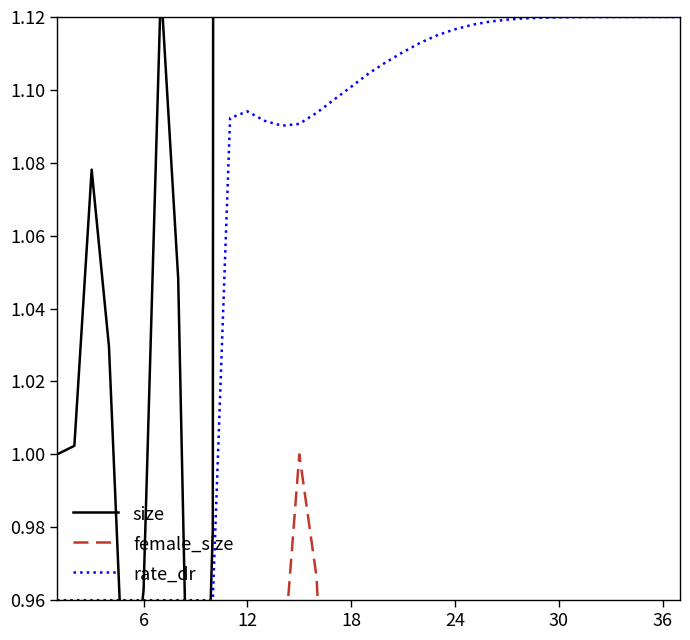

Which has a higher value, 18 or 8?

18